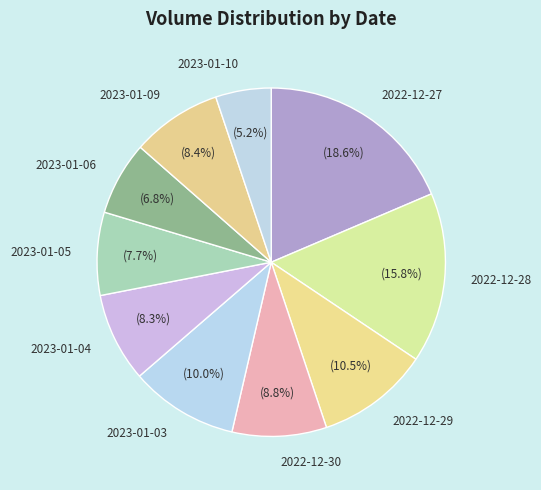

To the nearest percent, what is the average slice percentage?

10%